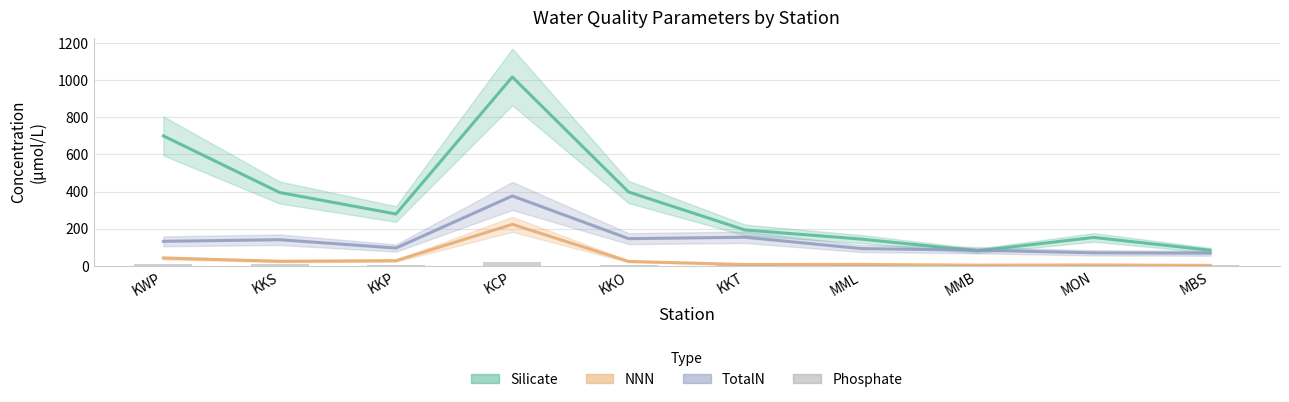

The chart shows a value of 12.1 at KWP. True or false?

True